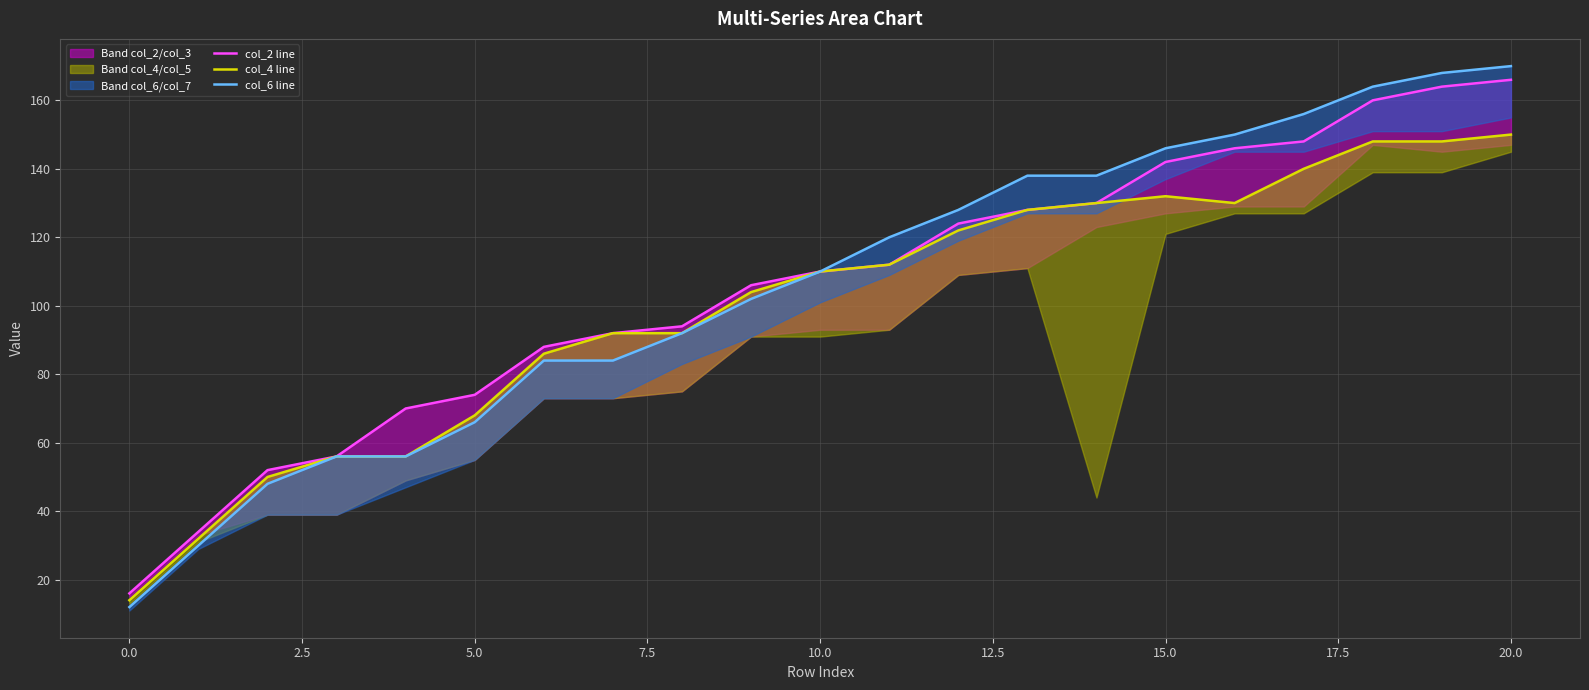

The value of col_6 line at 16 is 150. True or false?

True